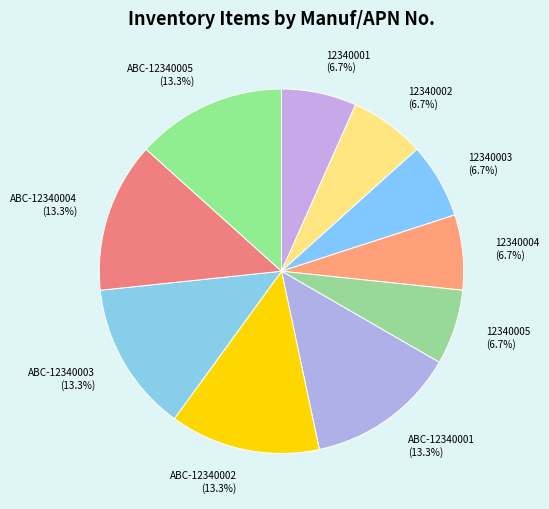

What is the total percentage of 12340003 and ABC-12340005?

20.0%